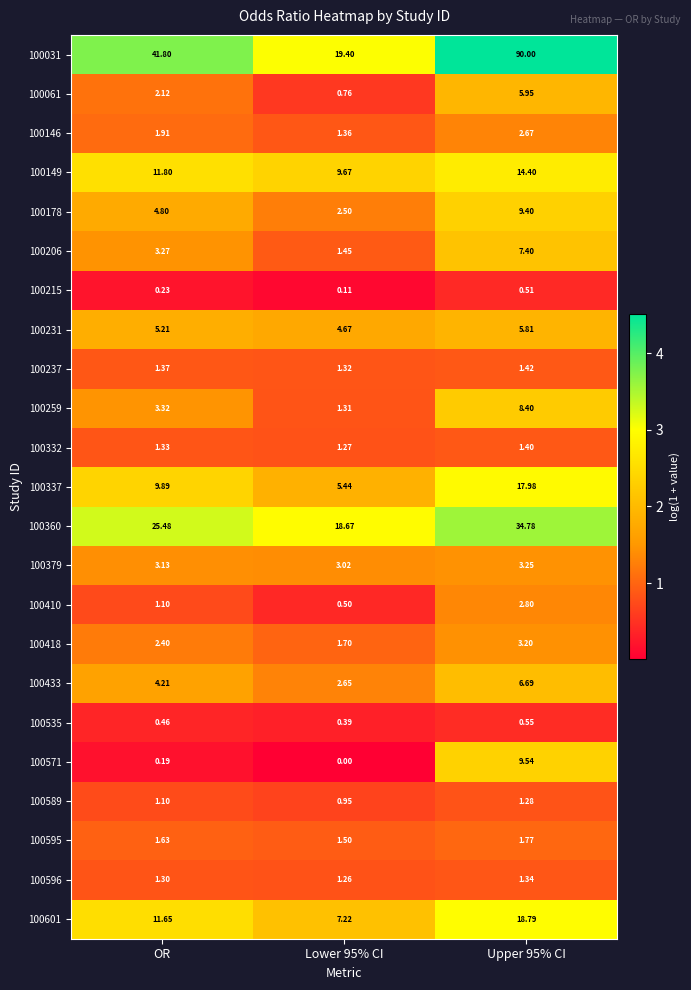

At which label does 100589 first exceed 1?

OR